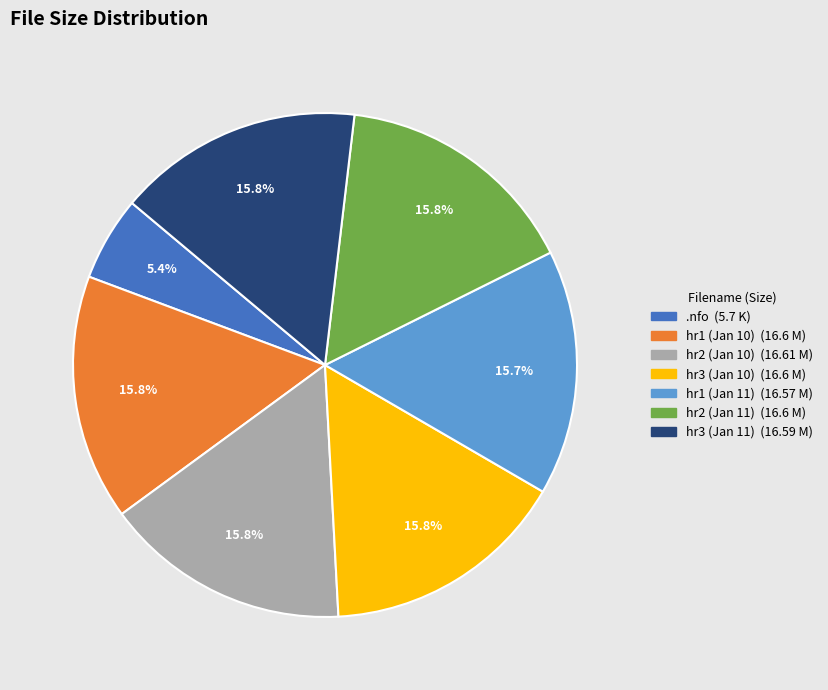

Is there a majority slice in this chart?

No